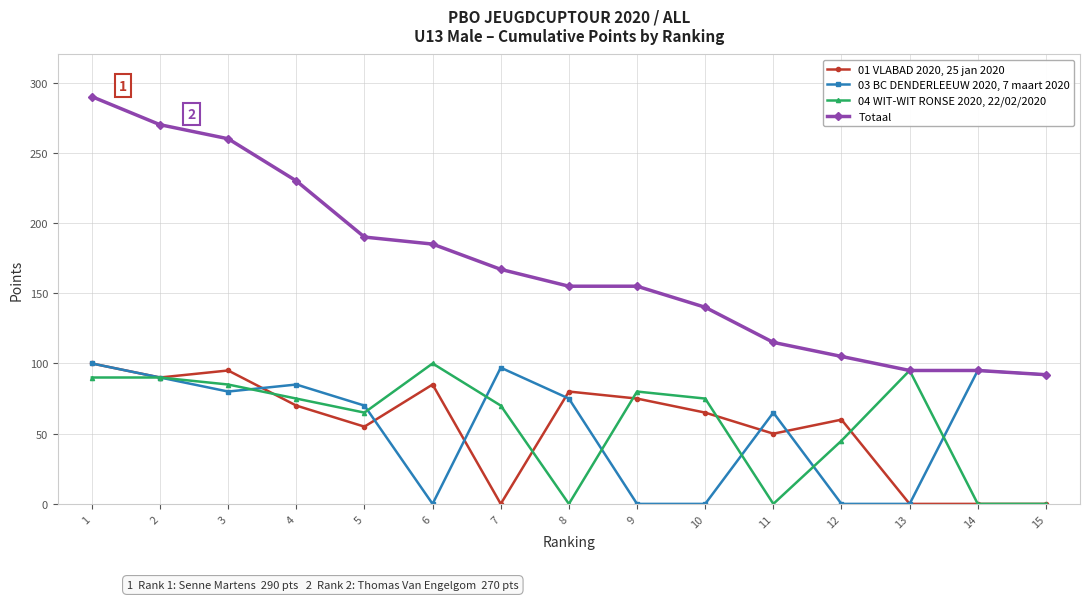

What is the value of the 04 WIT-WIT RONSE 2020, 22/02/2020 point at the 13th from the left?

95